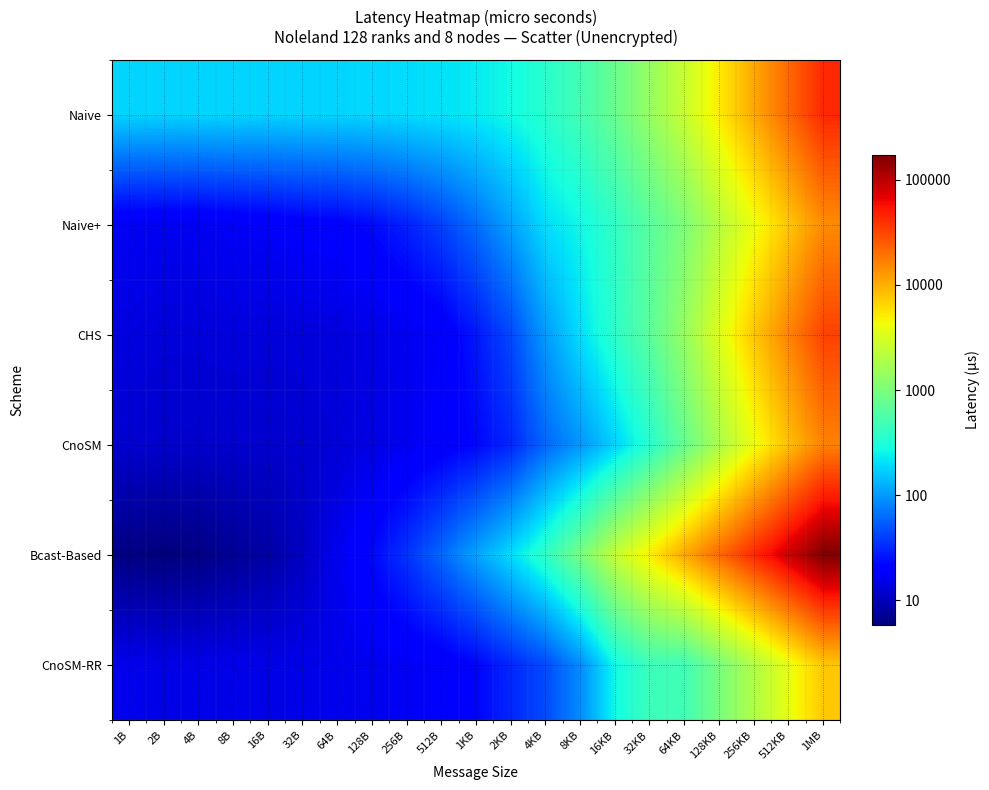

Reading right to left, what are all the values shown in this chart?

Naive: 1MB=4.6	512KB=4.3	256KB=4.0	128KB=3.7	64KB=3.4	32KB=3.1	16KB=2.9	8KB=2.7	4KB=2.6	2KB=2.4	1KB=2.4	512B=2.3	256B=2.3	128B=2.3	64B=2.3	32B=2.3	16B=2.3	8B=2.3	4B=2.3	2B=2.3	1B=2.3
Naive+: 1MB=4.2	512KB=3.9	256KB=3.6	128KB=3.3	64KB=3.0	32KB=2.8	16KB=2.6	8KB=2.4	4KB=2.3	2KB=2.0	1KB=1.8	512B=1.6	256B=1.5	128B=1.4	64B=1.3	32B=1.3	16B=1.3	8B=1.2	4B=1.2	2B=1.2	1B=1.2
CHS: 1MB=4.5	512KB=4.2	256KB=3.9	128KB=3.5	64KB=3.1	32KB=2.8	16KB=2.6	8KB=2.3	4KB=2.0	2KB=1.6	1KB=1.4	512B=1.3	256B=1.2	128B=1.2	64B=1.1	32B=1.1	16B=1.1	8B=1.1	4B=1.1	2B=1.1	1B=1.2
CnoSM: 1MB=4.2	512KB=3.9	256KB=3.6	128KB=3.3	64KB=2.9	32KB=2.5	16KB=2.3	8KB=2.0	4KB=1.8	2KB=1.5	1KB=1.4	512B=1.3	256B=1.2	128B=1.2	64B=1.1	32B=1.1	16B=1.1	8B=1.1	4B=1.1	2B=1.1	1B=1.1
Bcast-Based: 1MB=5.2	512KB=4.9	256KB=4.6	128KB=4.3	64KB=4.0	32KB=3.7	16KB=3.4	8KB=3.0	4KB=2.6	2KB=2.3	1KB=2.0	512B=1.8	256B=1.6	128B=1.4	64B=1.2	32B=1.0	16B=0.9	8B=0.9	4B=0.8	2B=0.8	1B=0.8
CnoSM-RR: 1MB=3.9	512KB=3.6	256KB=3.3	128KB=3.0	64KB=2.7	32KB=2.7	16KB=2.4	8KB=1.9	4KB=1.7	2KB=1.5	1KB=1.3	512B=1.3	256B=1.2	128B=1.2	64B=1.2	32B=1.2	16B=1.2	8B=1.2	4B=1.2	2B=1.2	1B=1.2